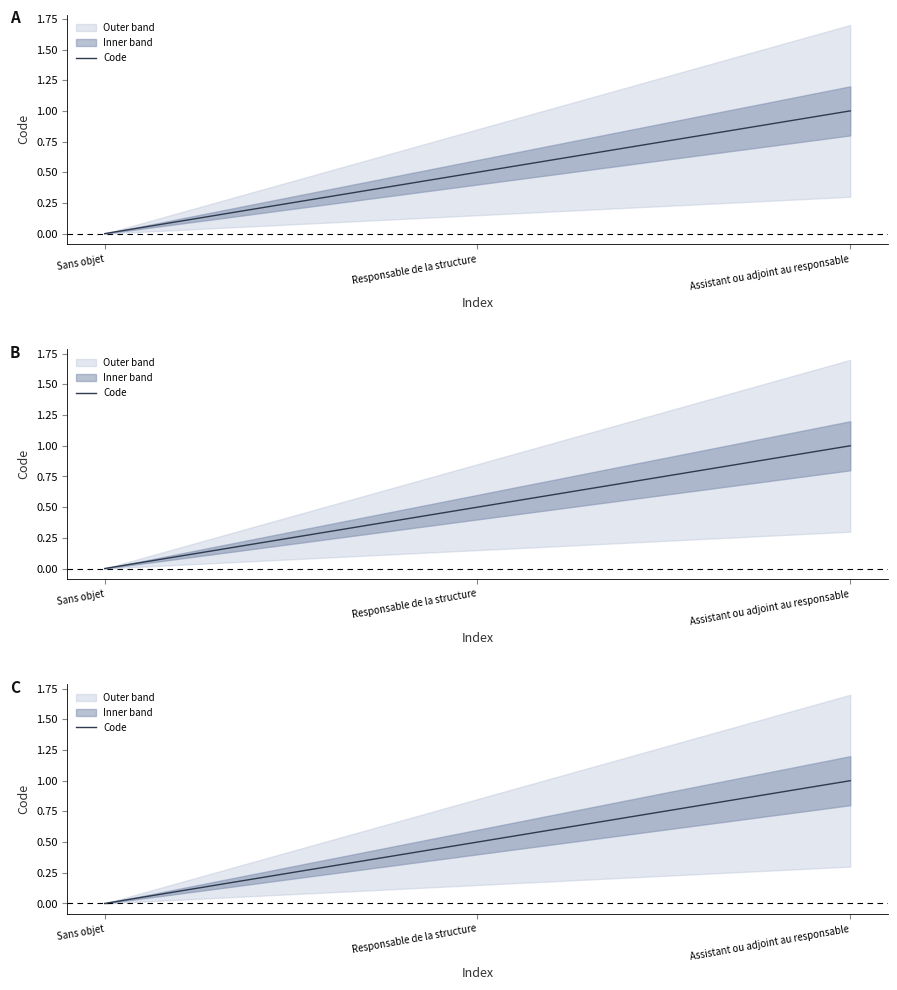

Is it true that the value at Assistant ou adjoint au responsable is 1.0?

True